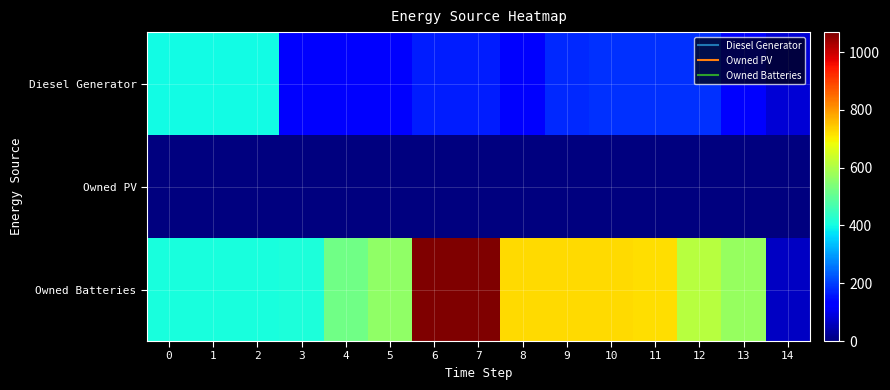

Reading left to right, what are all the values shown in this chart?

Diesel Generator: 0=400	1=400	2=400	3=122	4=125	5=128	6=166	7=166	8=135	9=177	10=185	11=186	12=186	13=126	14=81
Owned PV: 0=0	1=0	2=0	3=0	4=0	5=0	6=0	7=0	8=0	9=0	10=0	11=0	12=0	13=0	14=0
Owned Batteries: 0=408	1=408	2=408	3=412	4=521	5=562	6=1069	7=1069	8=726	9=726	10=726	11=722	12=613	13=572	14=65